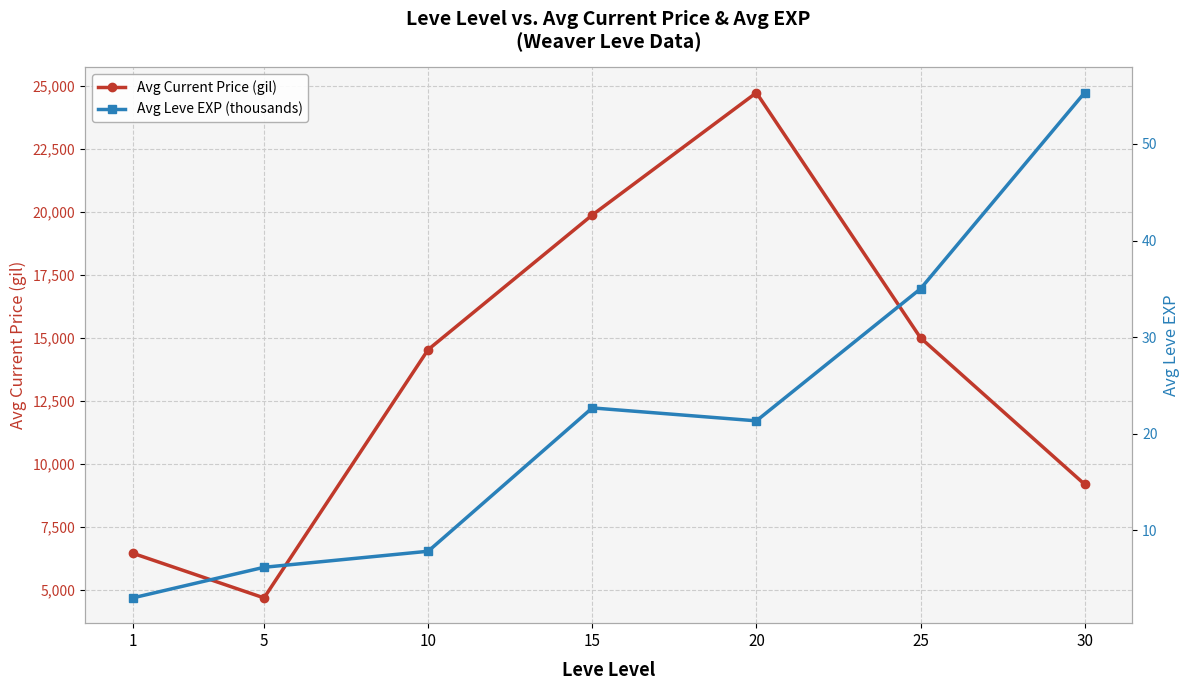

At which label does Avg Leve EXP (thousands) reach its minimum?

1